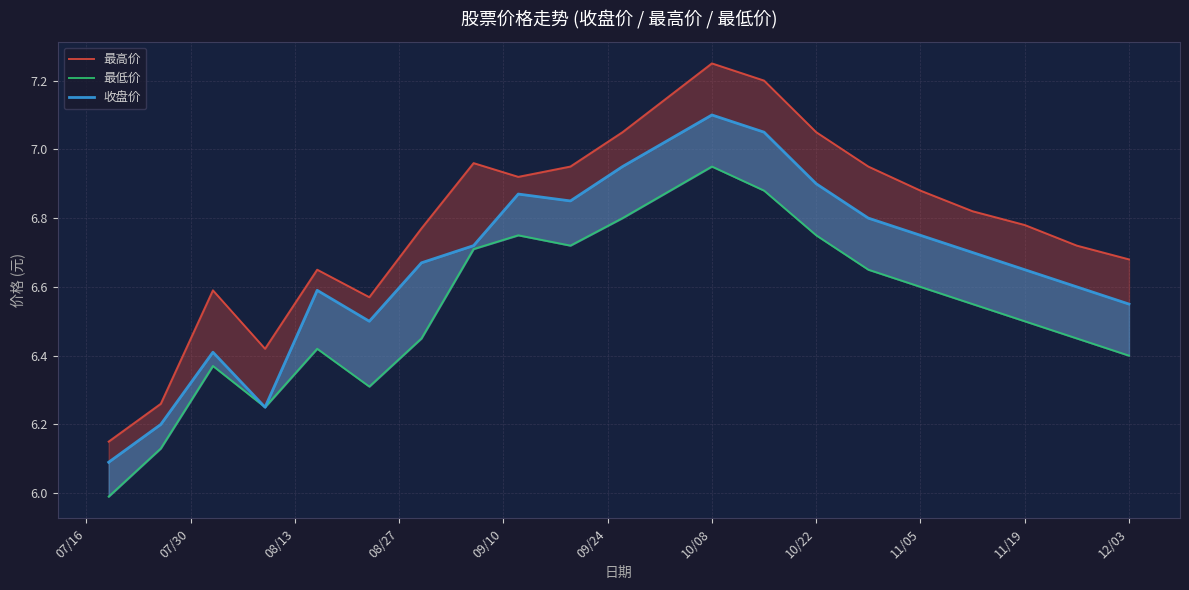

What is the value of the 最低价 point at the 16th from the left?

6.6